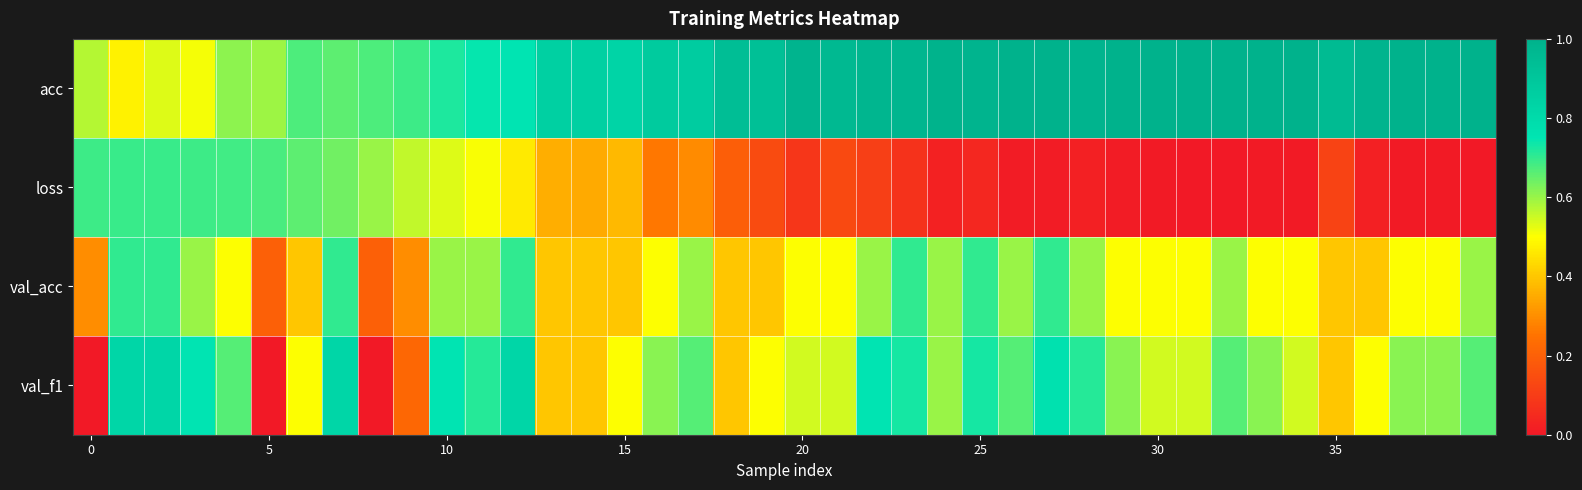

Which series has the largest total across all categories?

acc